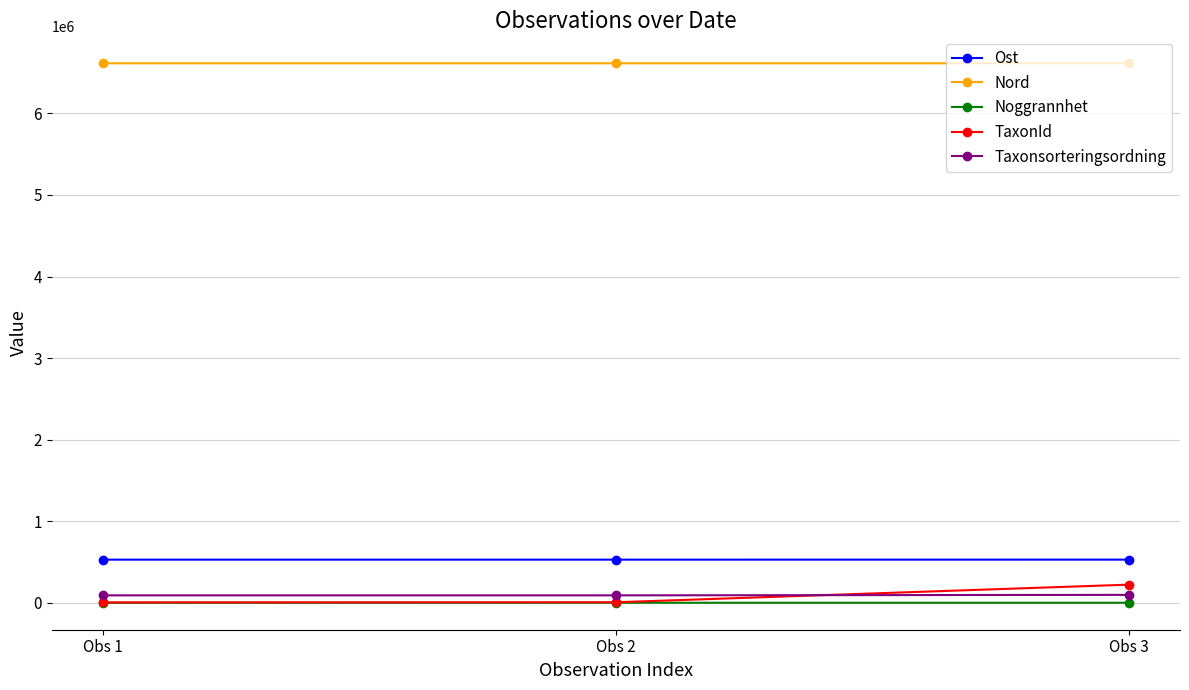

What is the value of the TaxonId point at the 1st from the left?

4363.0